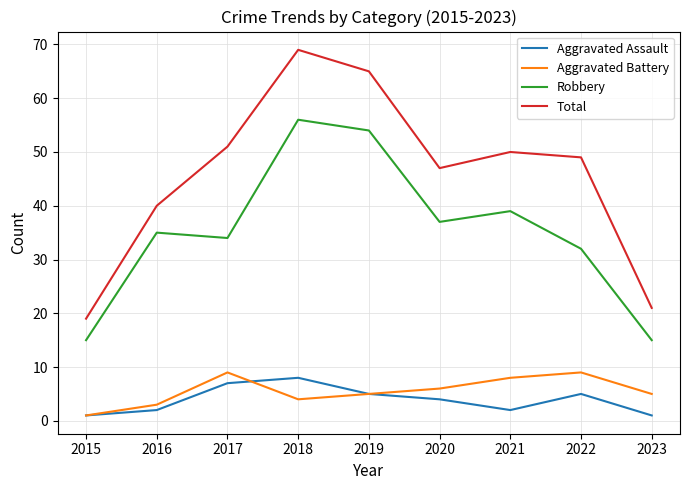

True or false: Aggravated Assault has a value of 5 at 2022.

True